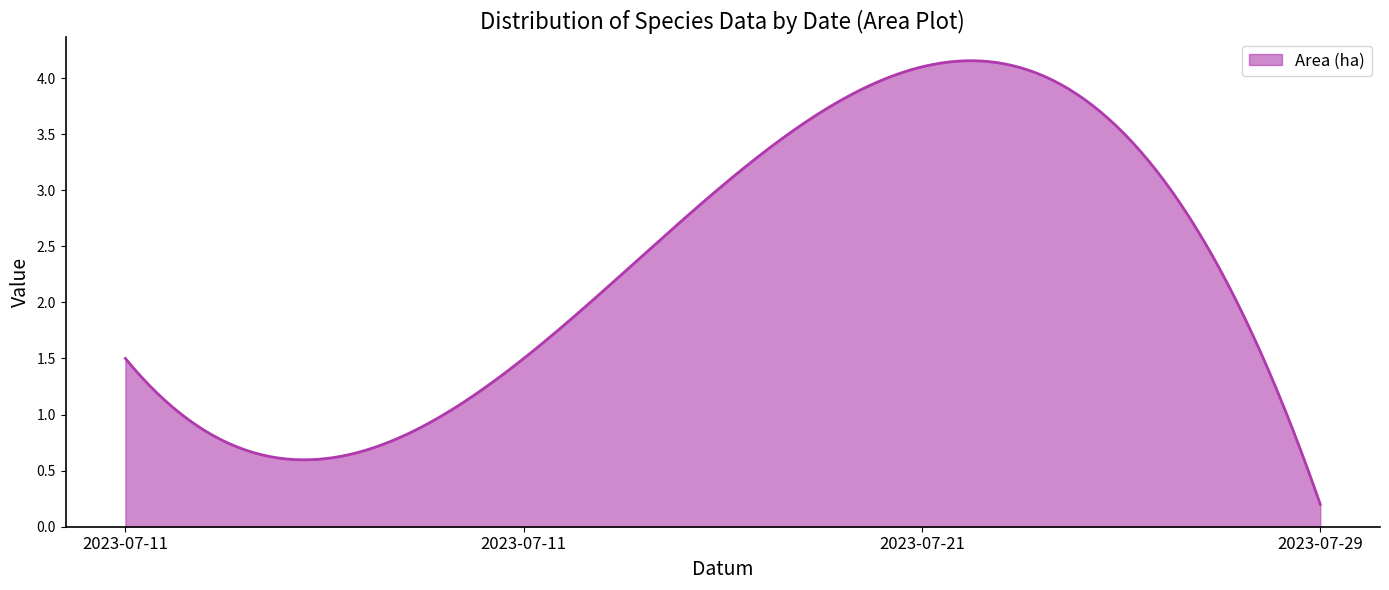

Does the chart have visible grid lines?

No